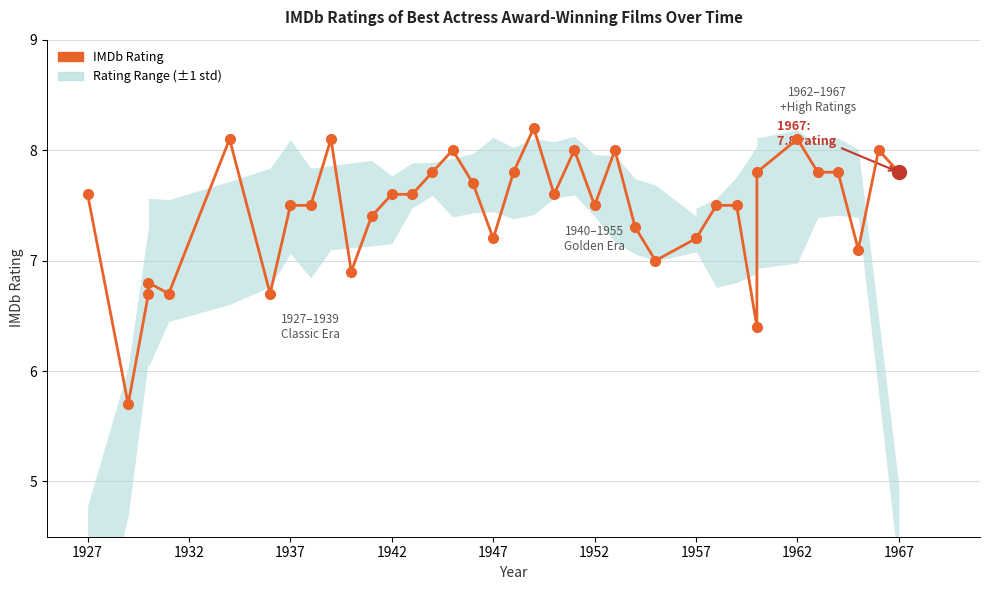

What is the sum of all values?

283.2